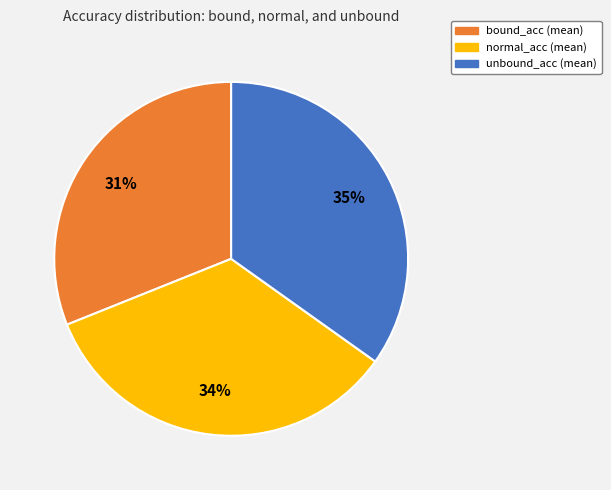

Is there a majority slice in this chart?

No